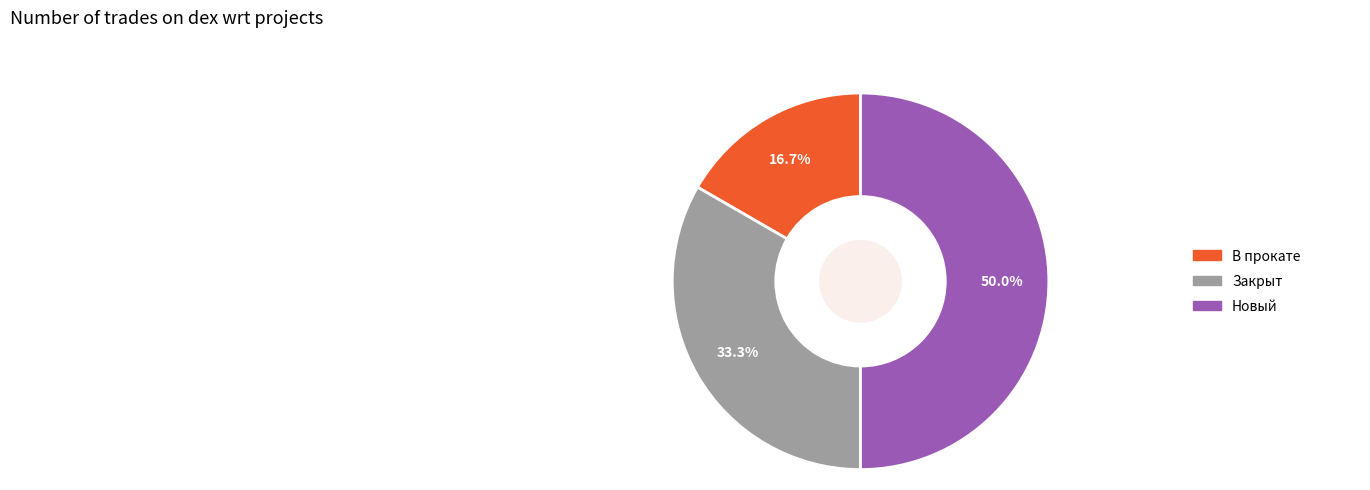

Which slice is the largest?

Новый